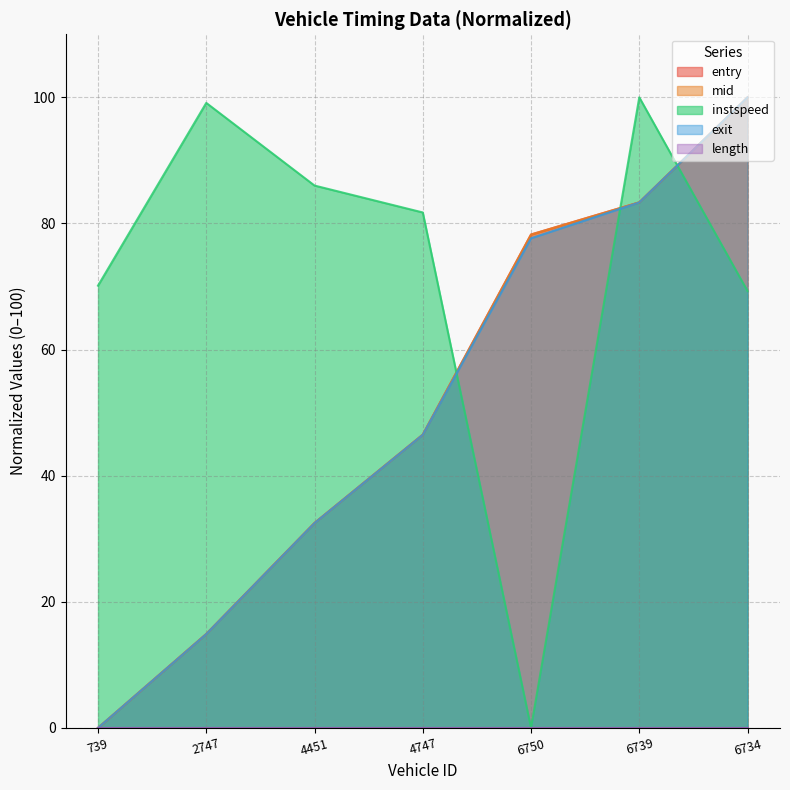

Which series has the largest total across all categories?

instspeed